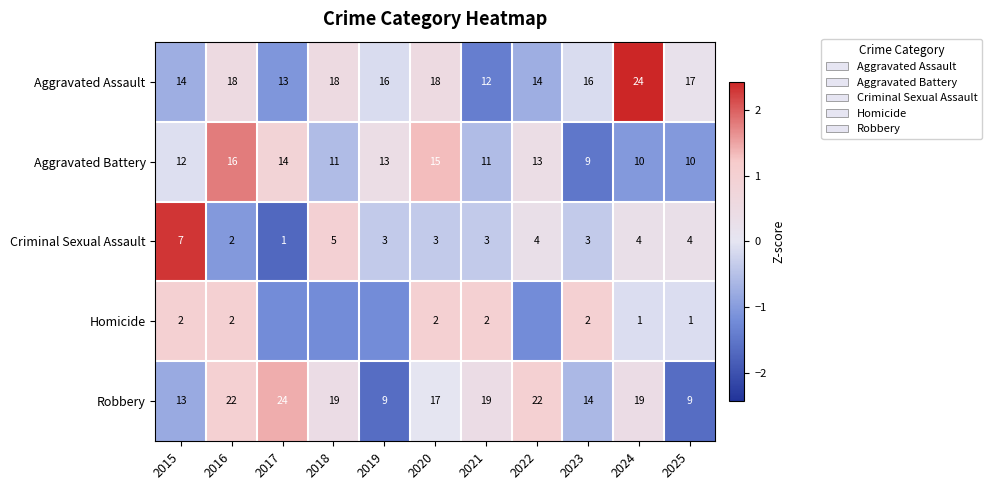

Is the value of Robbery at 2019 greater than the value of Criminal Sexual Assault at 2020?

Yes